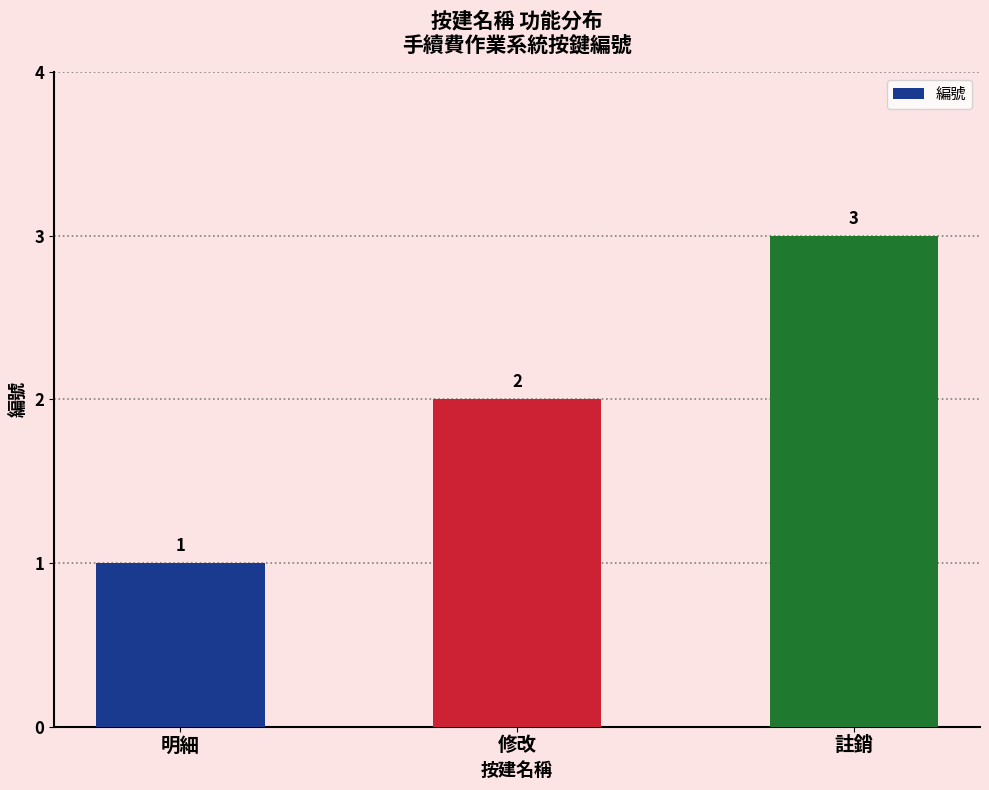

What is the change in value from 修改 to 註銷?

+1